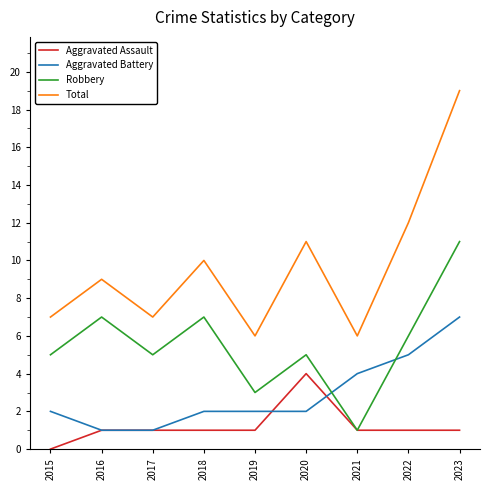

The value of Total at 2018 is 10. True or false?

True